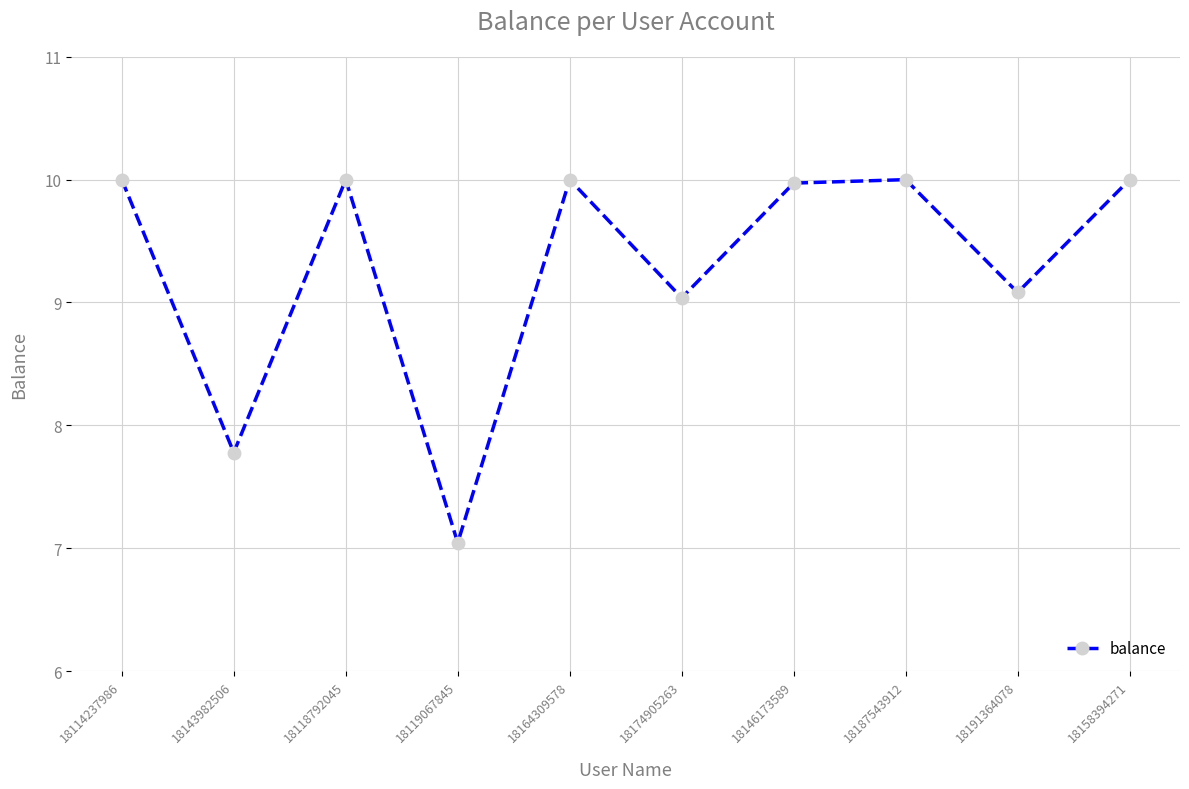

What position from the right is 18158394271?

1